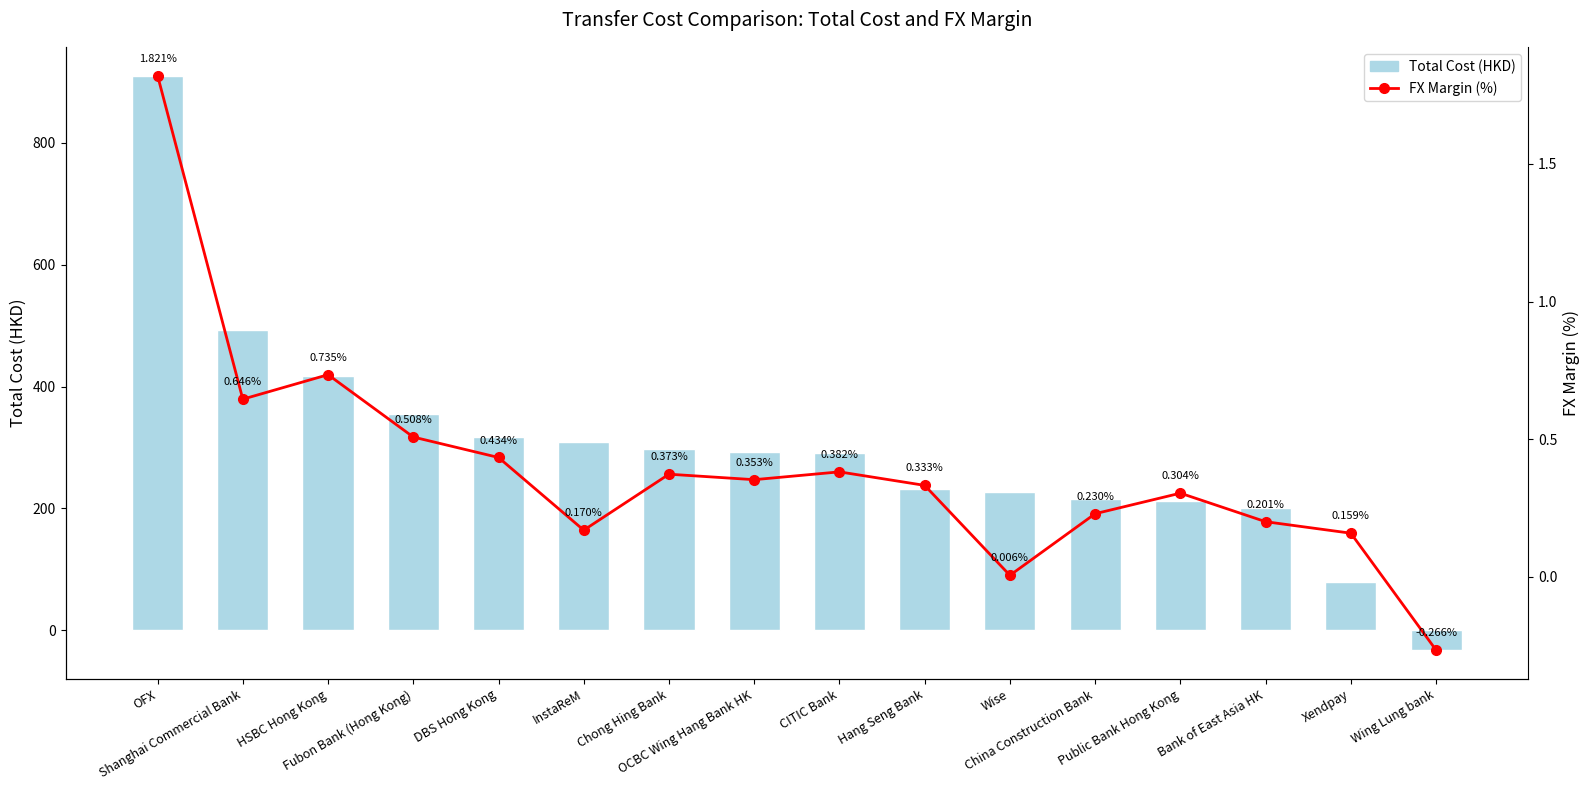

Reading left to right, transcribe all the data shown in this chart.

Total Cost (HKD): OFX=910.6	Shanghai Commercial Bank=492.9	HSBC Hong Kong=417.4	Fubon Bank (Hong Kong)=354.2	DBS Hong Kong=317.0	InstaReM=309.6	Chong Hing Bank=296.6	OCBC Wing Hang Bank HK=291.7	CITIC Bank=290.9	Hang Seng Bank=231.3	Wise=226.1	China Construction Bank=214.9	Public Bank Hong Kong=212.2	Bank of East Asia HK=200.4	Xendpay=79.5	Wing Lung bank=-32.8
FX Margin (%): OFX=1.8	Shanghai Commercial Bank=0.6	HSBC Hong Kong=0.7	Fubon Bank (Hong Kong)=0.5	DBS Hong Kong=0.4	InstaReM=0.2	Chong Hing Bank=0.4	OCBC Wing Hang Bank HK=0.4	CITIC Bank=0.4	Hang Seng Bank=0.3	Wise=0.0	China Construction Bank=0.2	Public Bank Hong Kong=0.3	Bank of East Asia HK=0.2	Xendpay=0.2	Wing Lung bank=-0.3